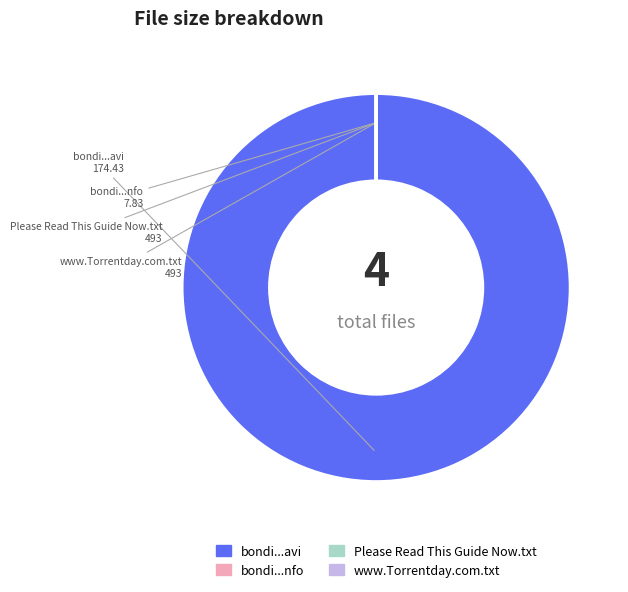

Which slice is the largest?

bondi...avi